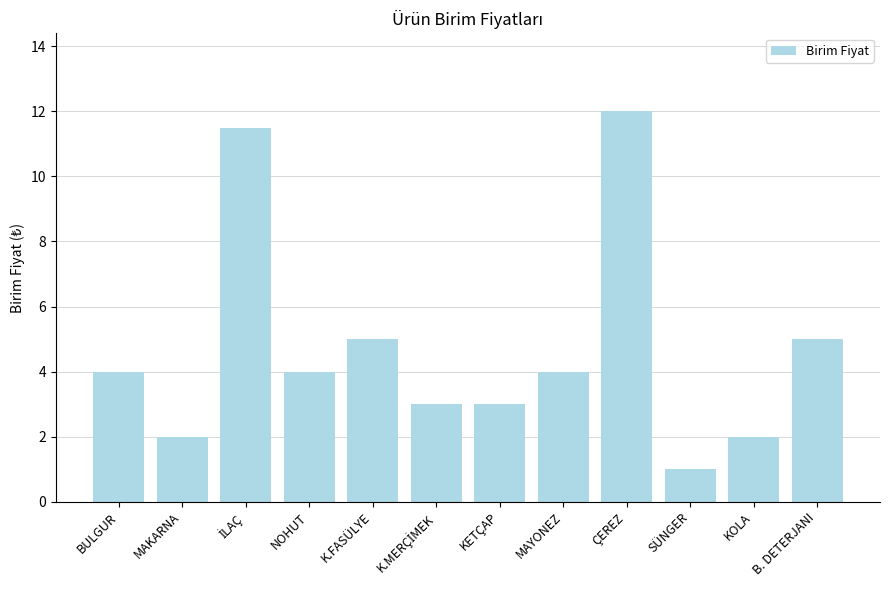

What is the sum of the values at B. DETERJANI and MAKARNA?

7.0